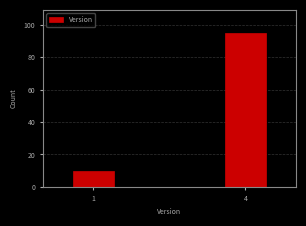

Reading right to left, what are all the values shown in this chart?

95	10